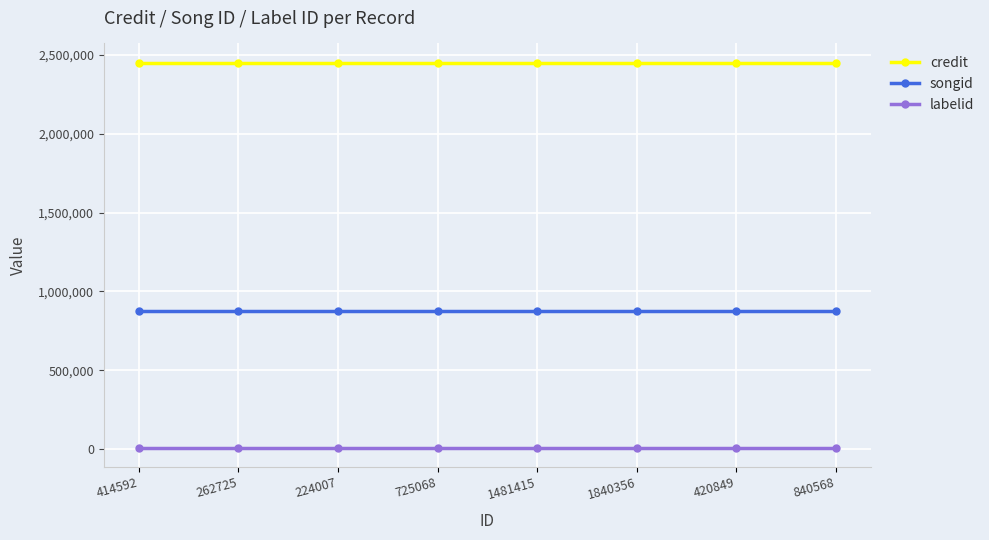

List the series in order of their overall mean, highest first.

credit, songid, labelid